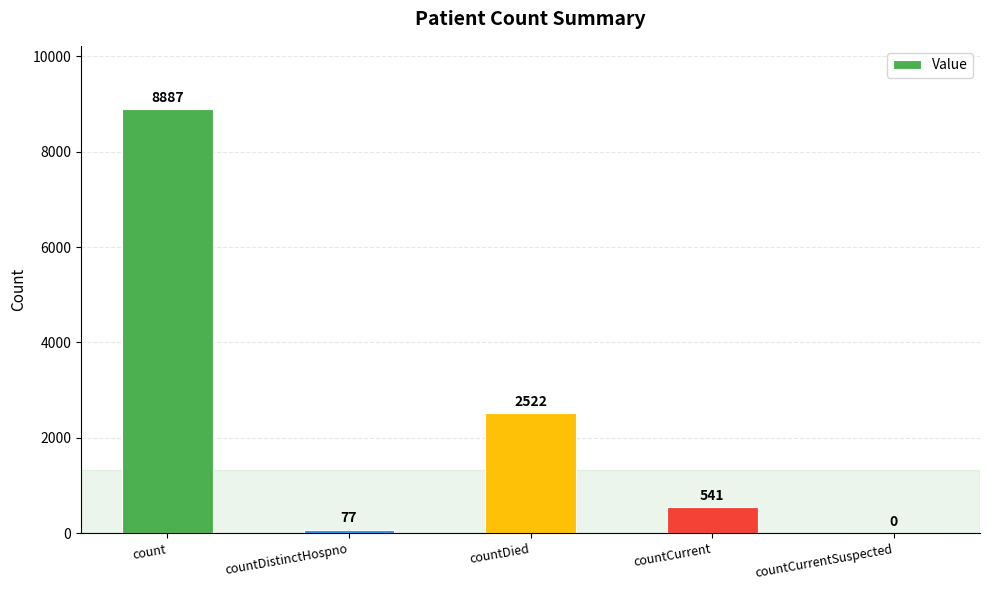

True or false: the data shows 77 at countDistinctHospno.

True